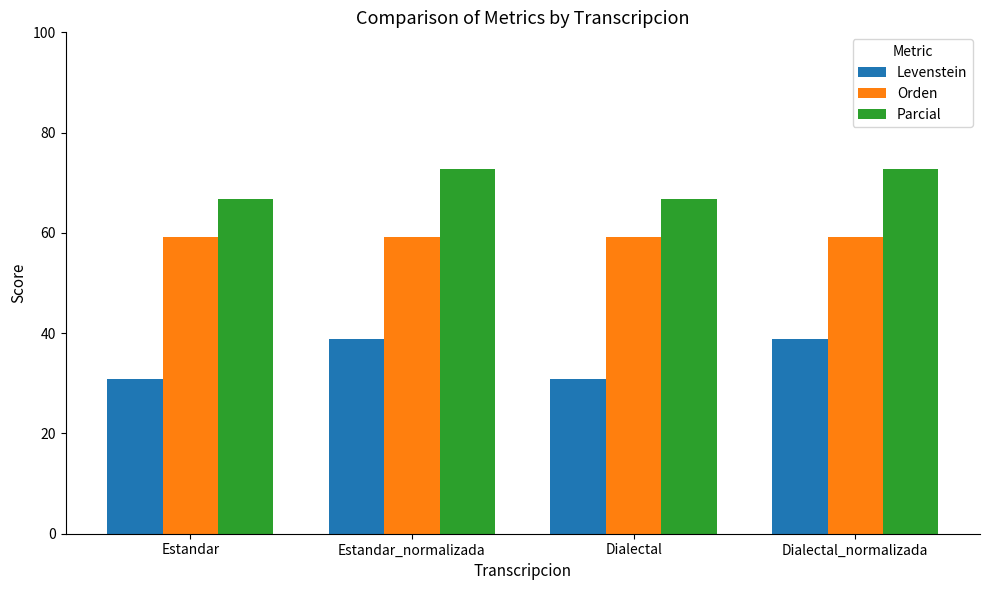

The Orden series shows 59.3 at Dialectal. True or false?

True